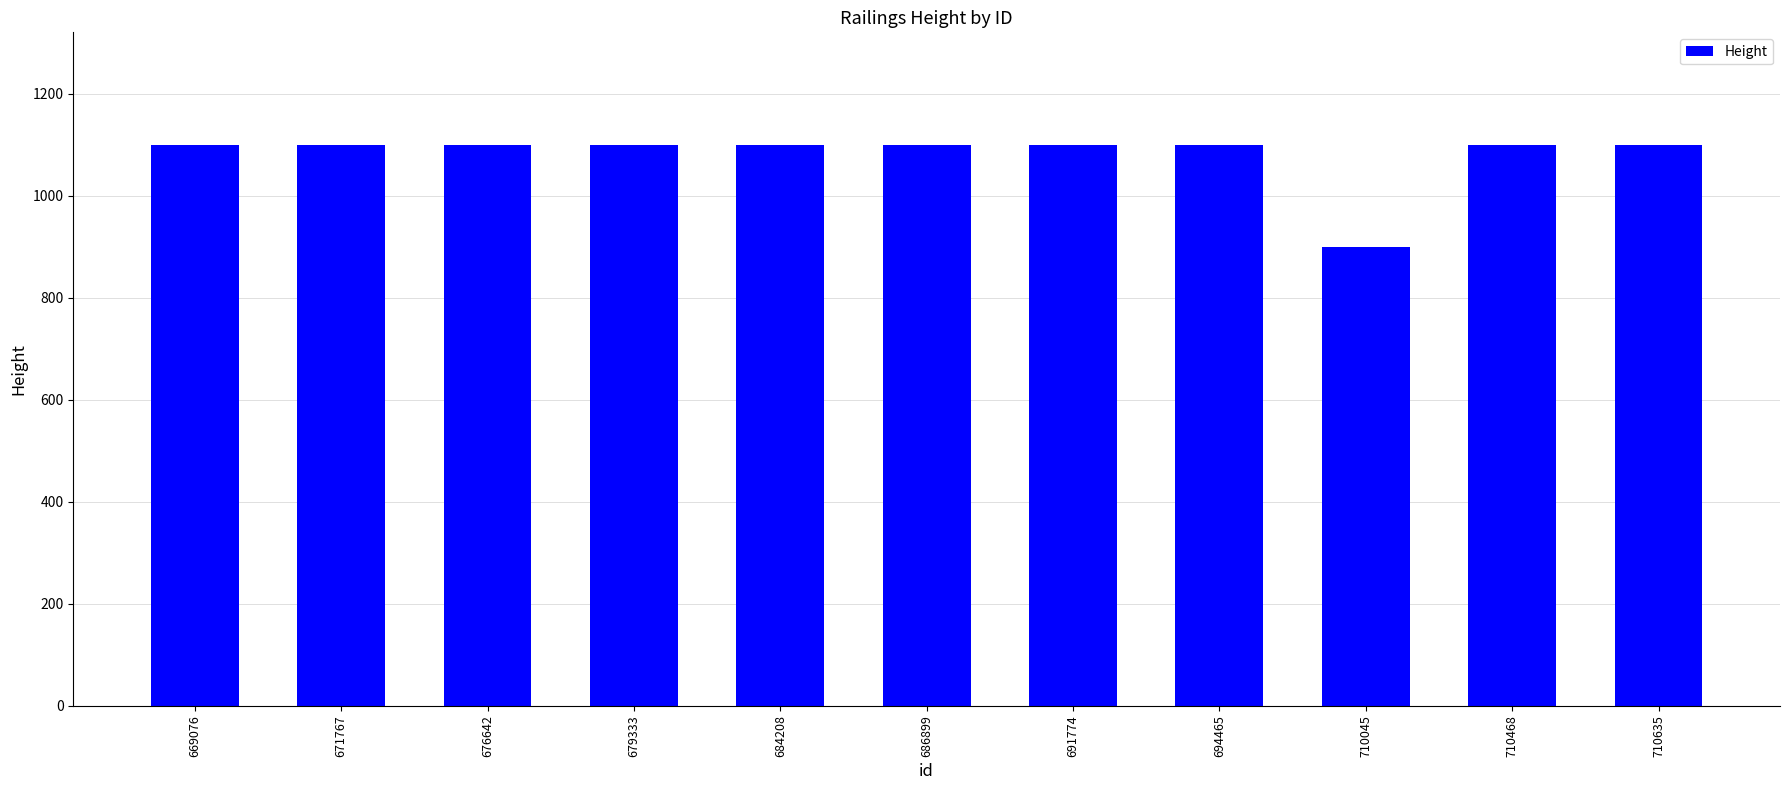

What is the average value?

1082